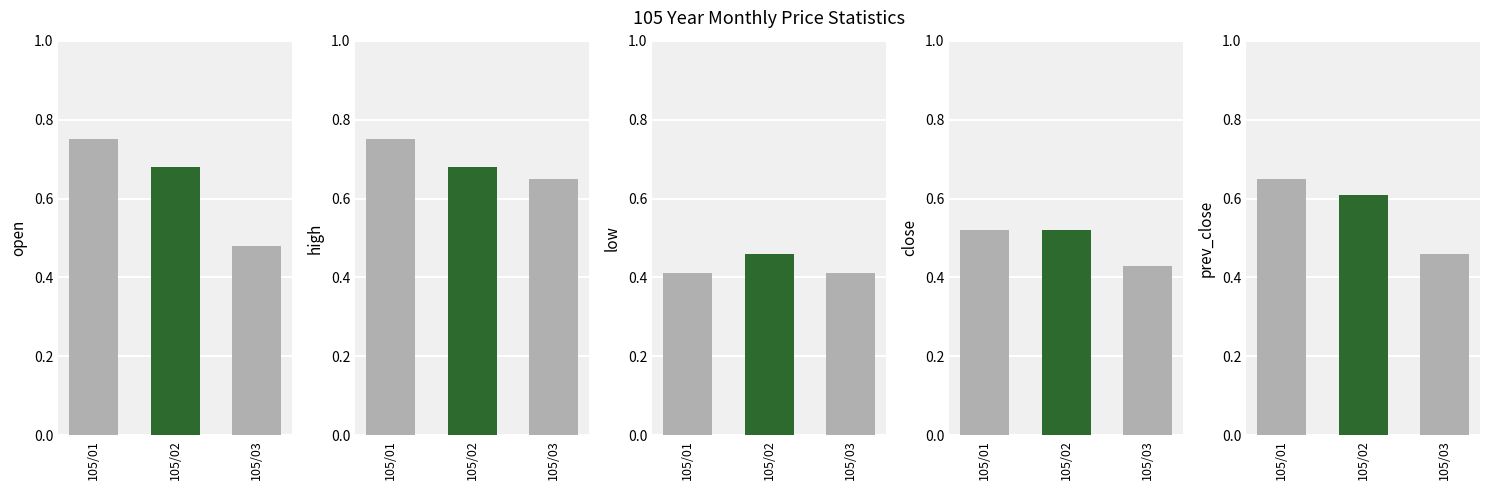

What is the value of the open bar at the 2nd from the left?

0.7